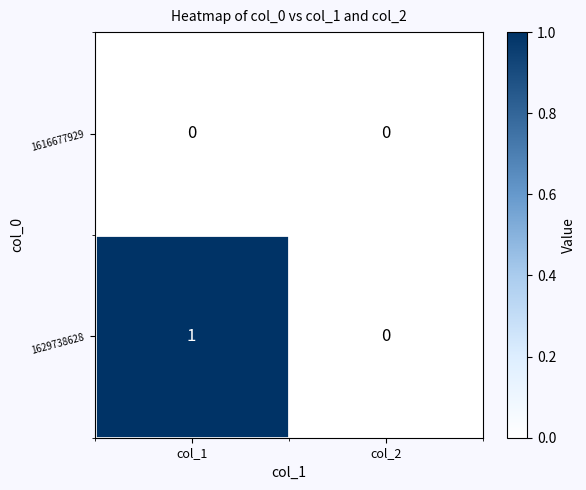

How many data points does each series have?

2